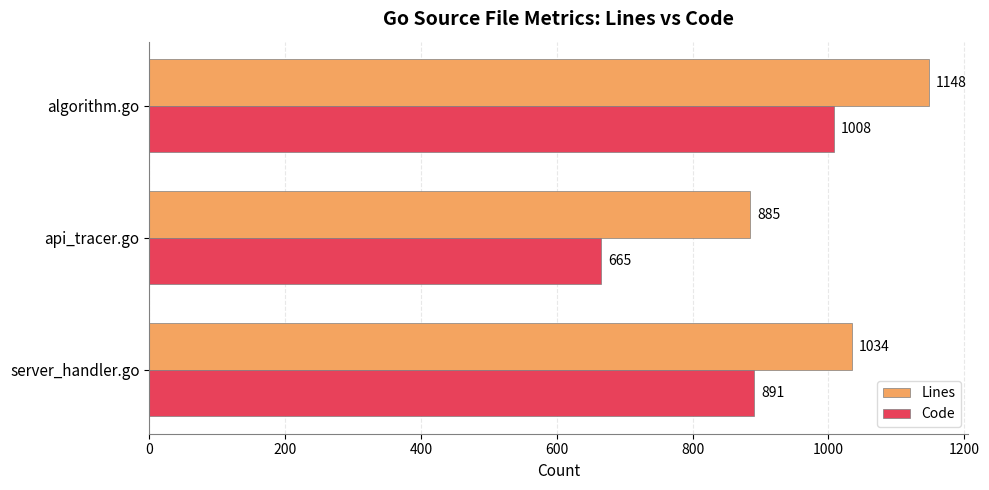

Is it true that Lines equals 271 at server_handler.go?

False